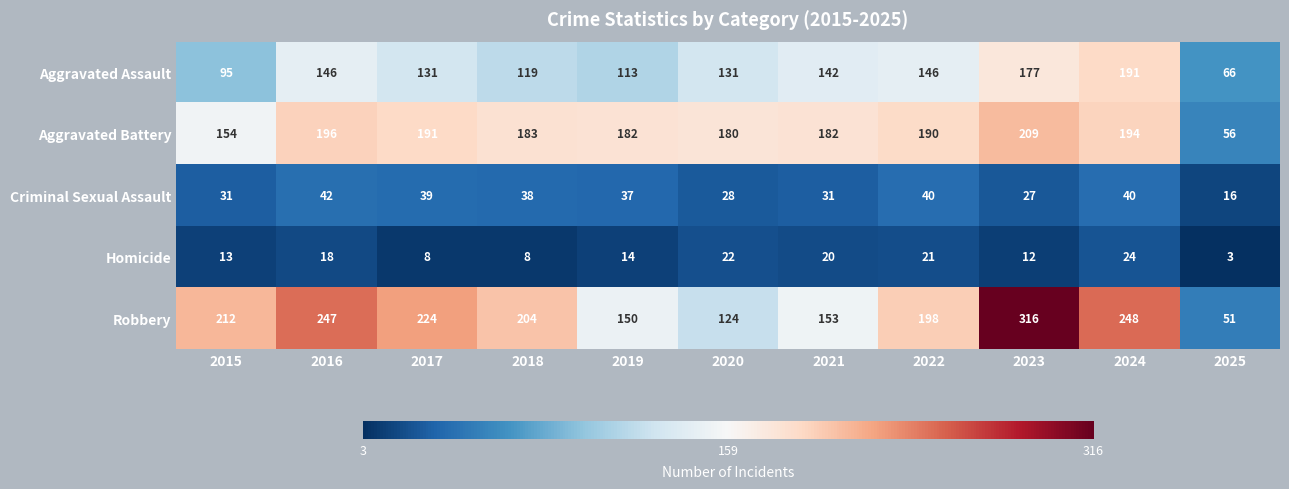

Which series has the largest range (max minus min)?

Robbery